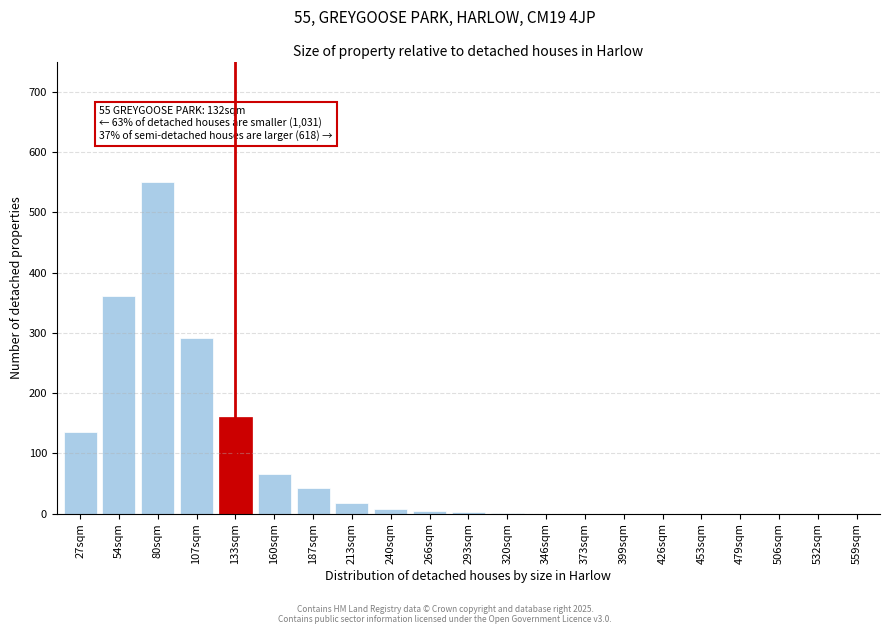

Which label corresponds to the largest value in the chart?

80sqm